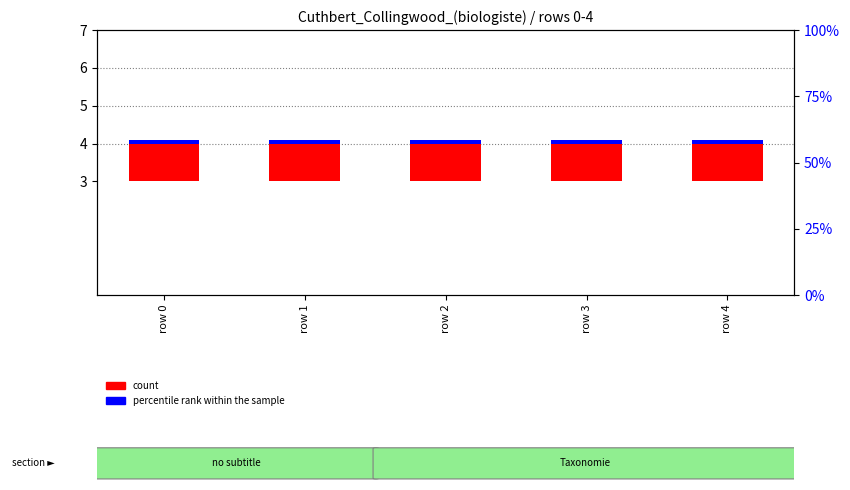

Which category has the highest value across all series?

row 0